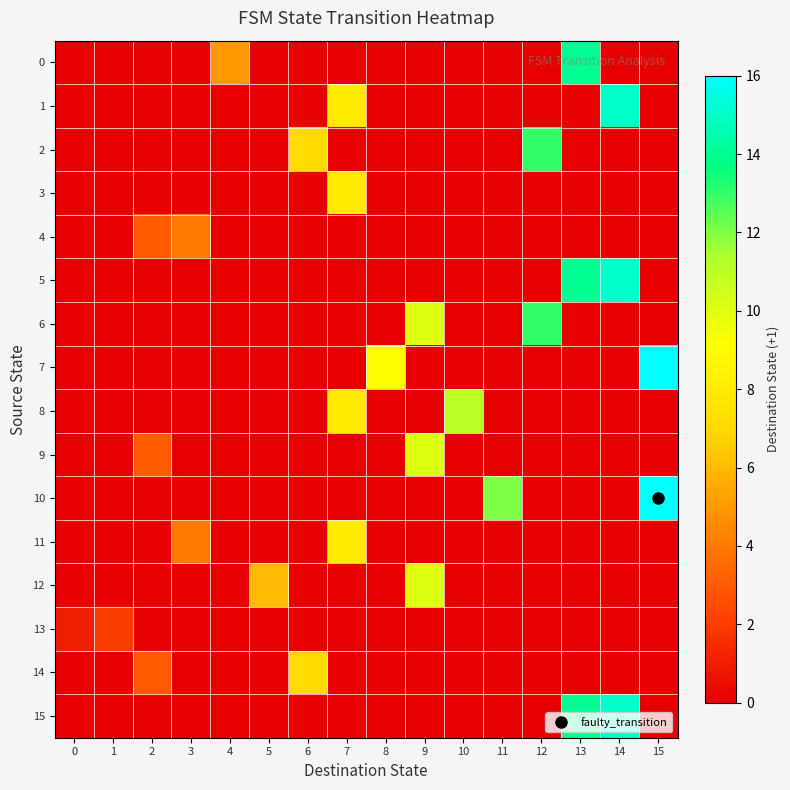

Which series has the largest total across all categories?

5